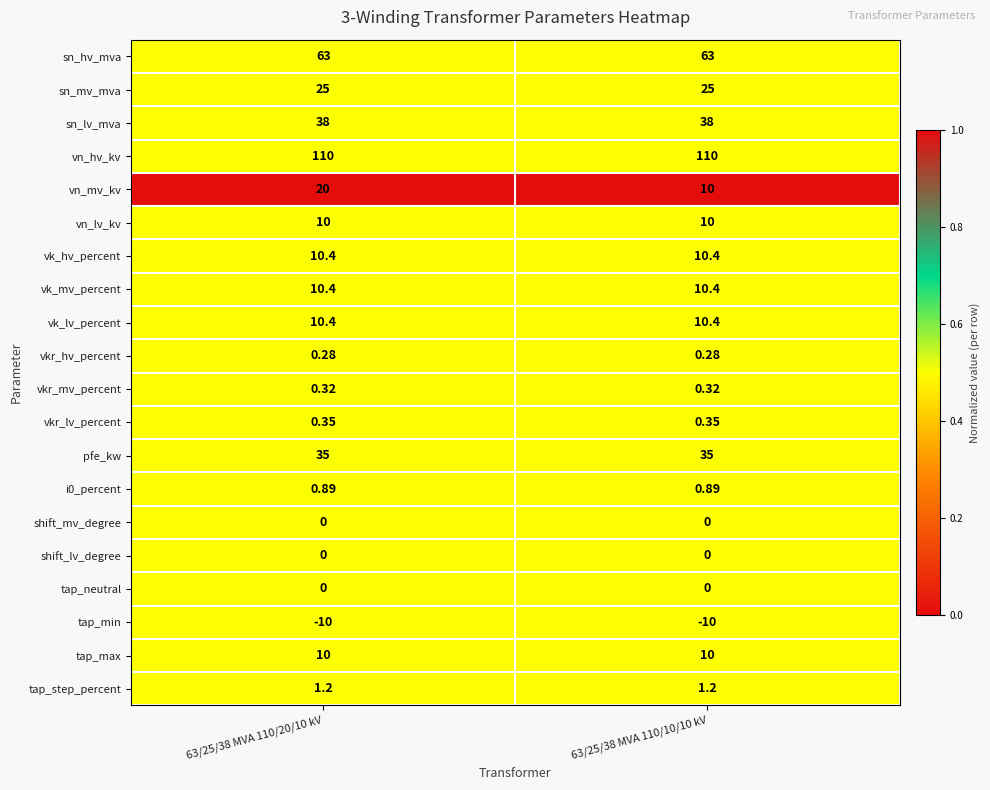

Which series has the largest total across all categories?

vn_hv_kv